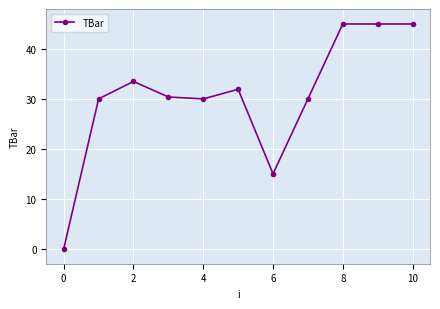

What is the greatest value displayed?

45.0